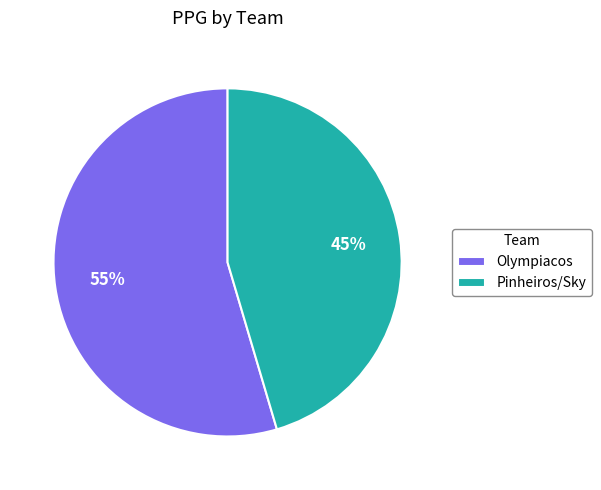

Rank the categories by value from lowest to highest.

Pinheiros/Sky, Olympiacos